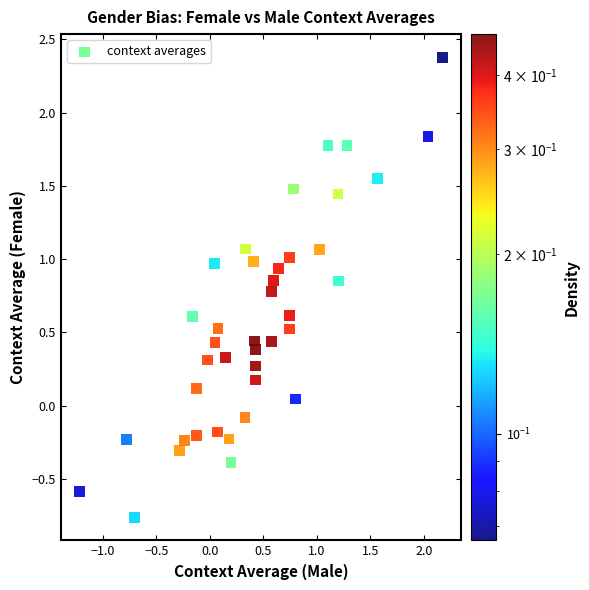

What is the range of Y values (max minus min)?

3.1